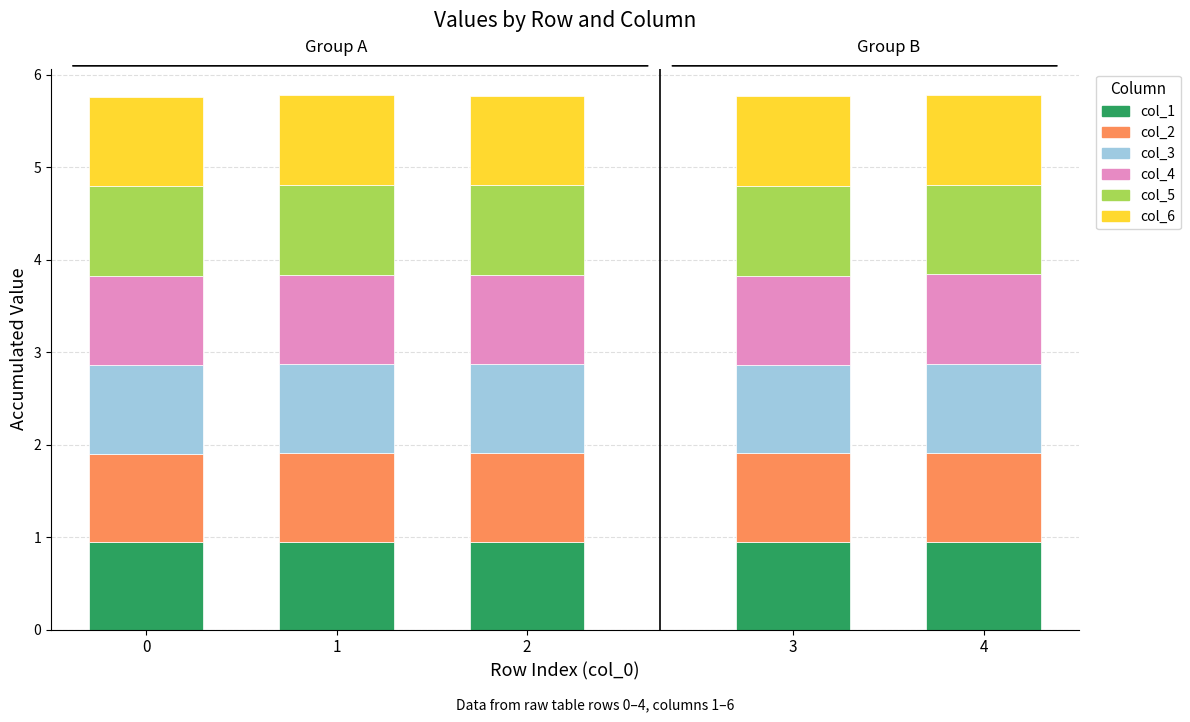

Count the col_1 values in the range 0 to 1.

5